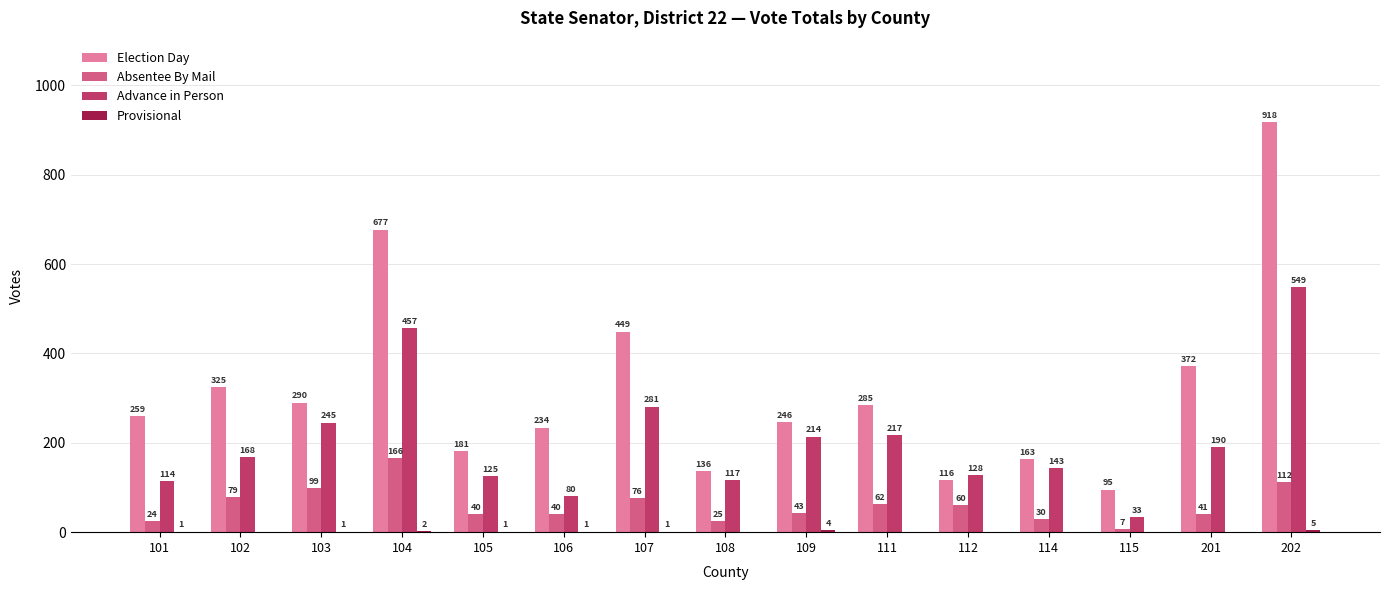

Which series changed the most between 104 and 107?

Election Day